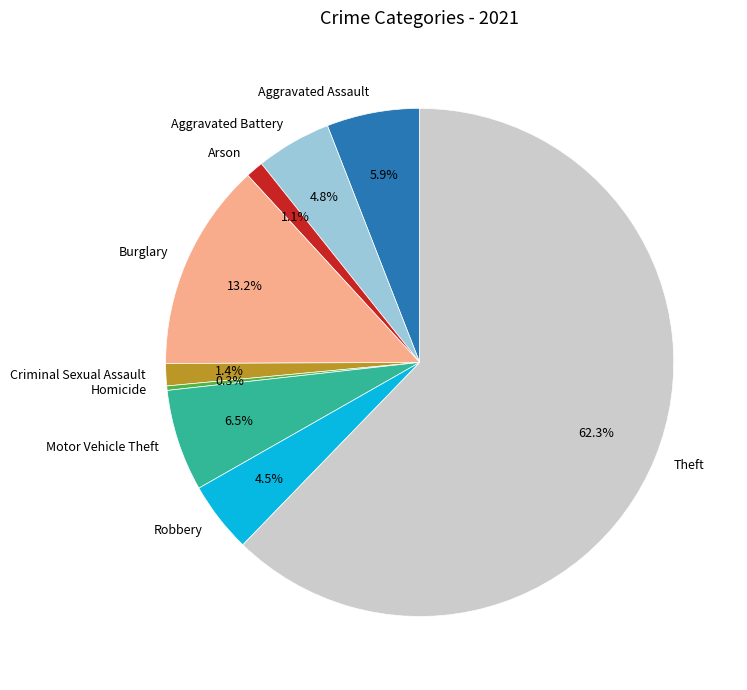

Between Motor Vehicle Theft and Arson, which is larger?

Motor Vehicle Theft